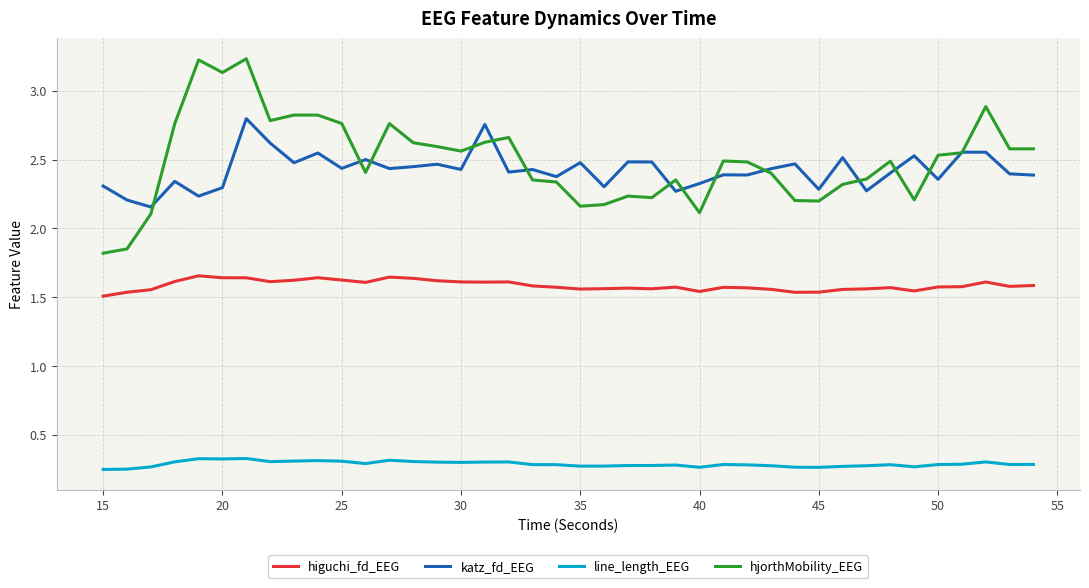

True or false: katz_fd_EEG and higuchi_fd_EEG intersect in this chart.

False